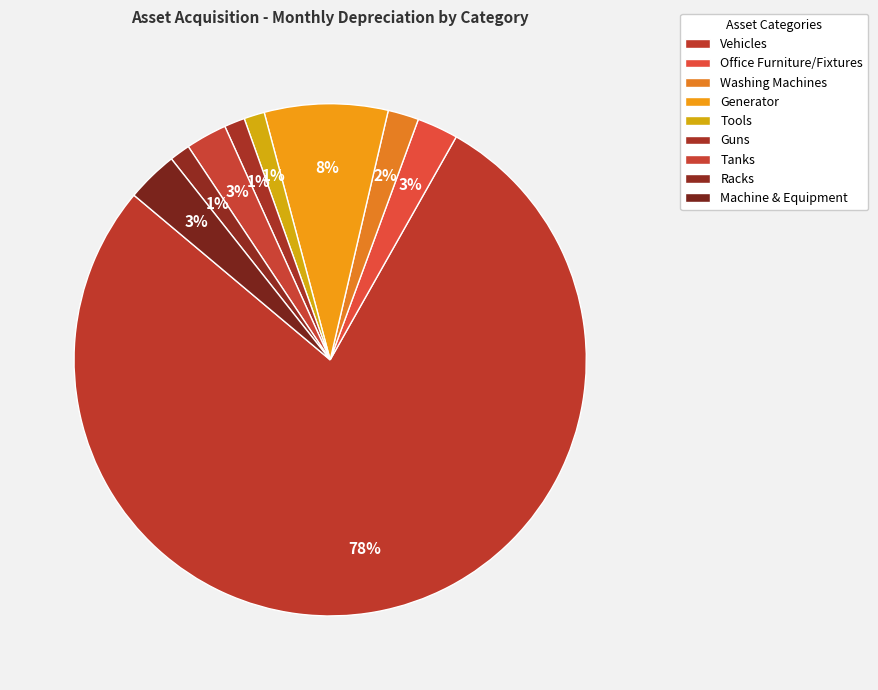

How many slices are in this pie chart?

9